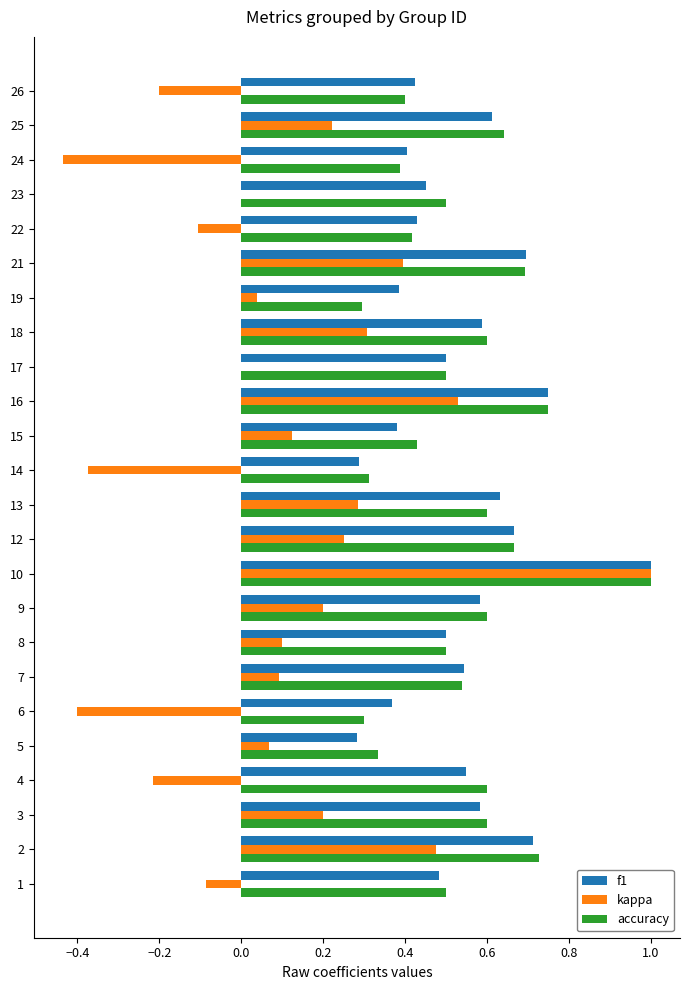

How many series are shown in this chart?

3